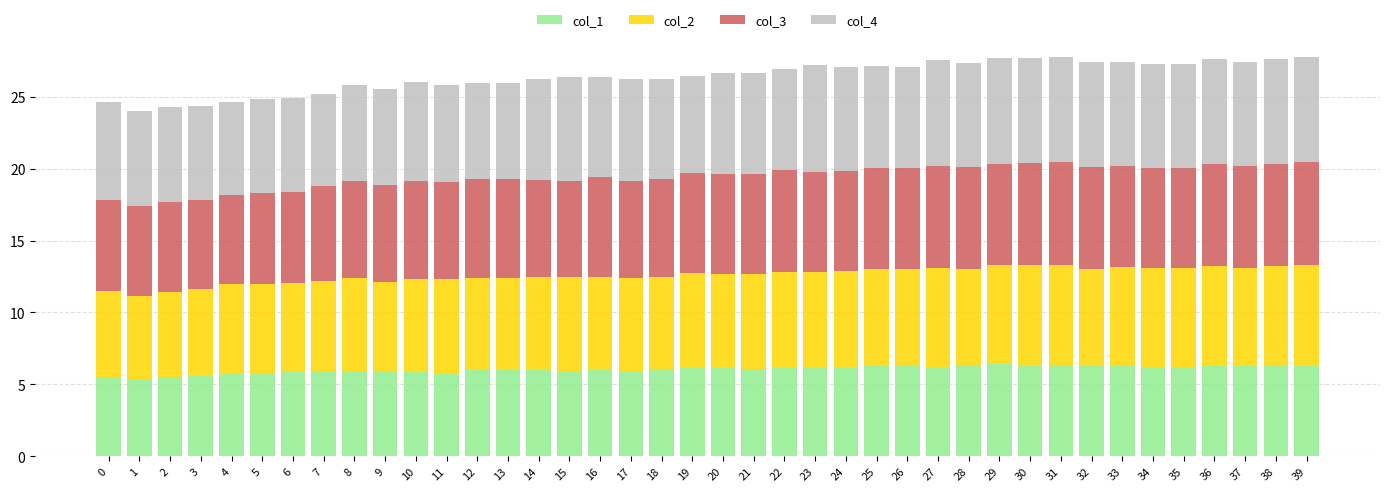

What is the lowest value of the col_1 series?

5.4